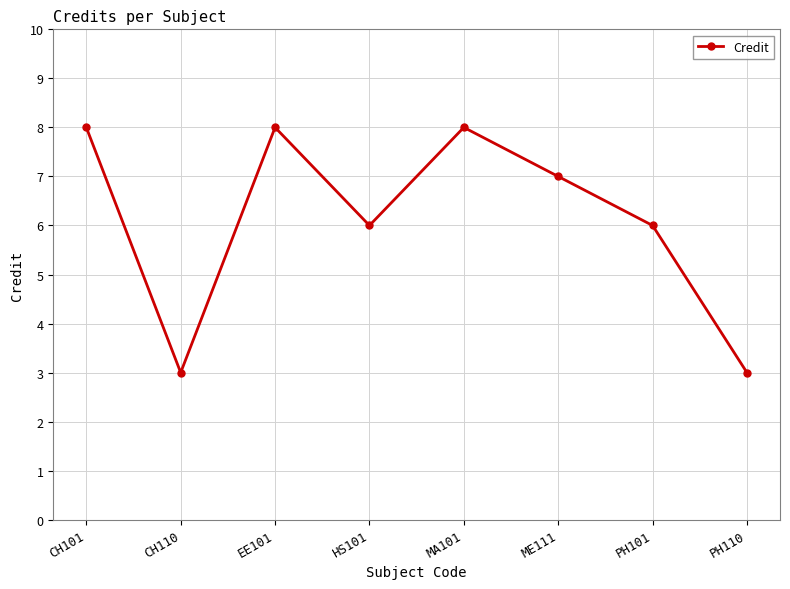

How many categories are shown in the chart?

8